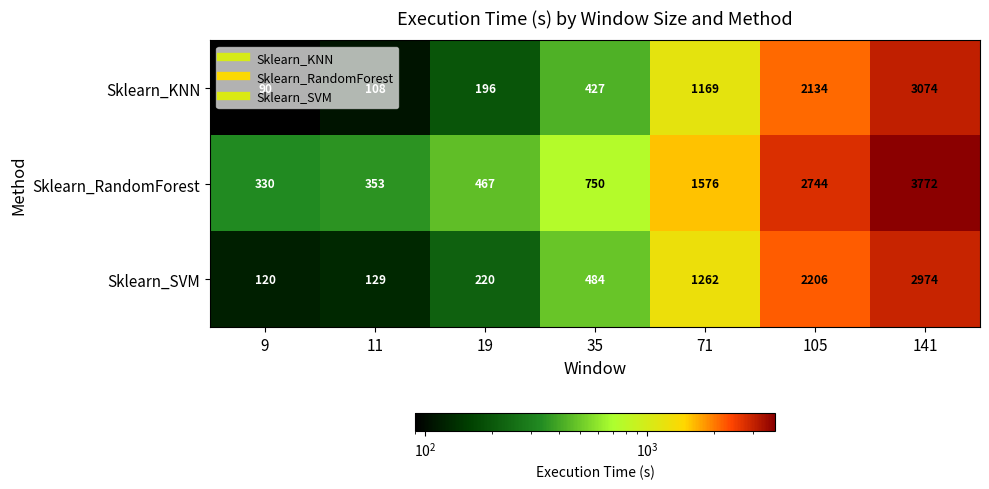

What is the average value of the Sklearn_SVM series?

1056